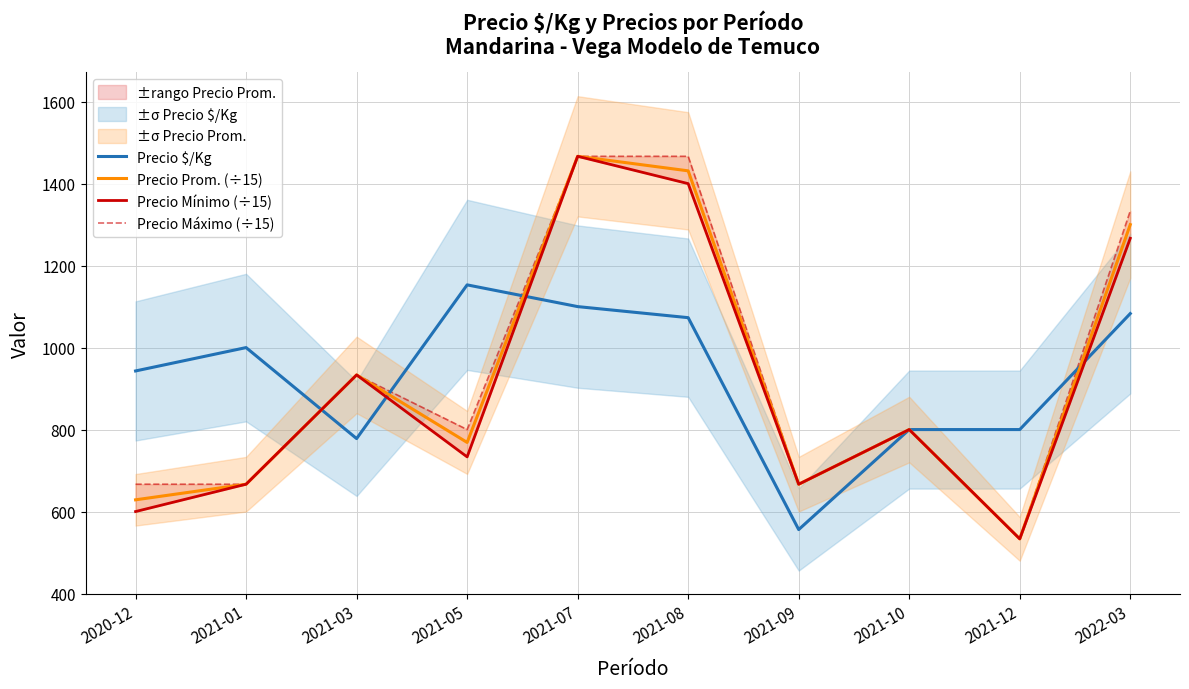

What is the label of the 4th point from the left?

2021-05